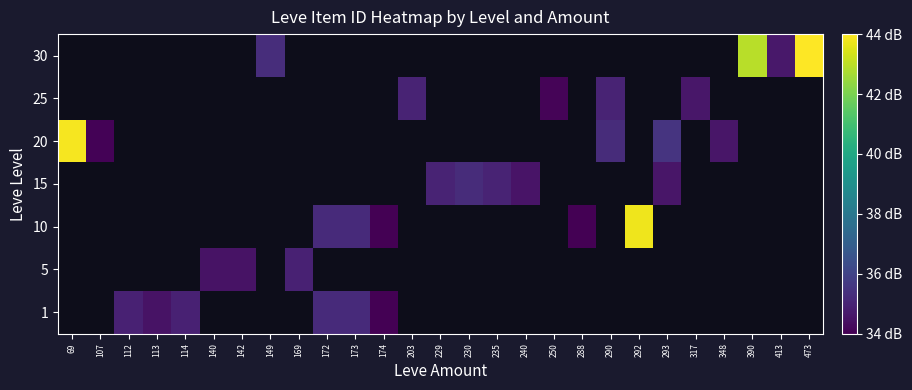

Rank the series at 292 from lowest to highest value.

1, 5, 10, 15, 20, 25, 30